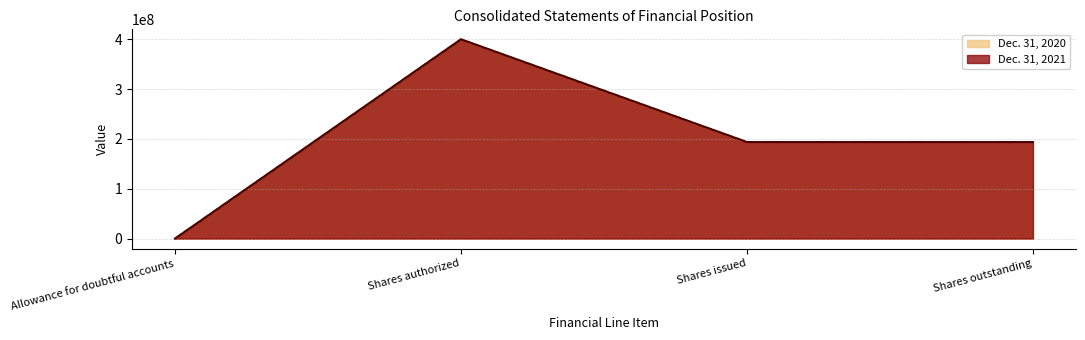

Is the value of Dec. 31, 2020 at Shares issued greater than the value of Dec. 31, 2021 at Allowance for doubtful accounts?

Yes